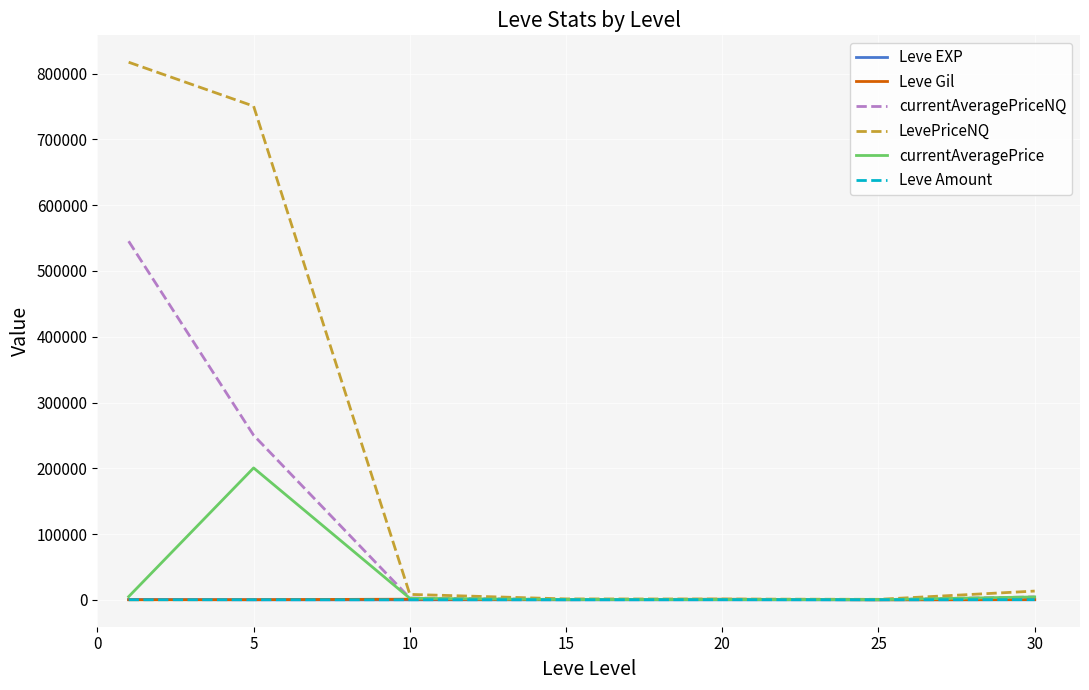

What is the maximum value shown in the chart?

817364.3